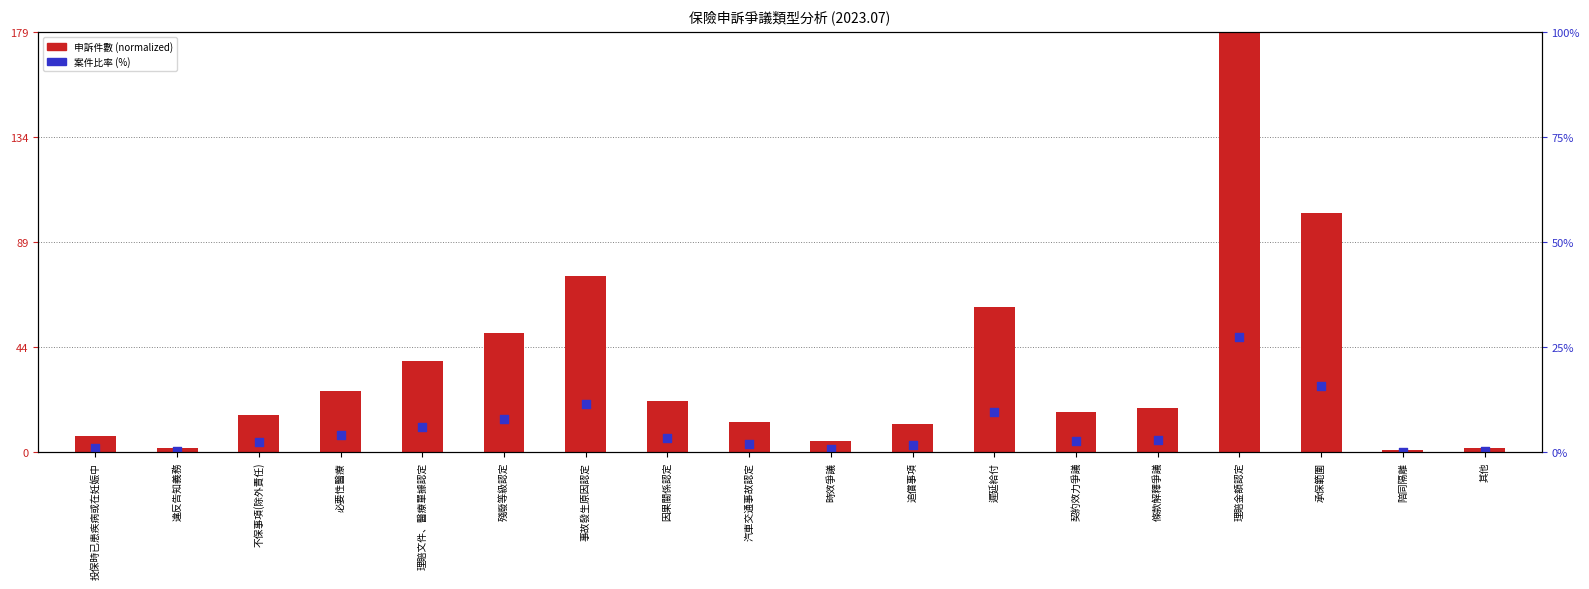

Which series has the widest spread of Y values?

申訴件數 (normalized)